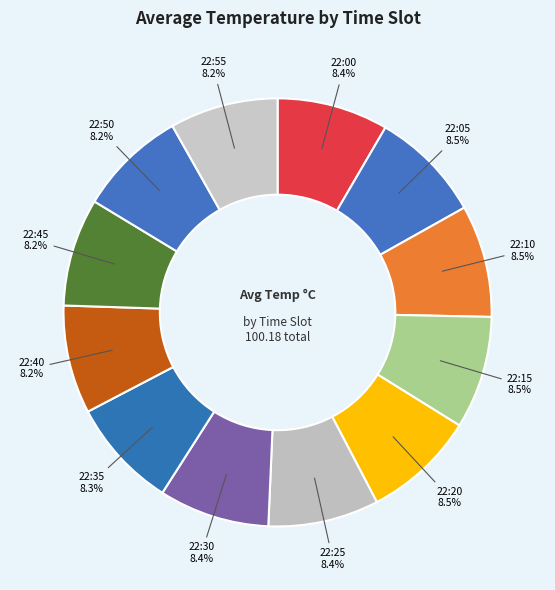

How many slices are in this pie chart?

12